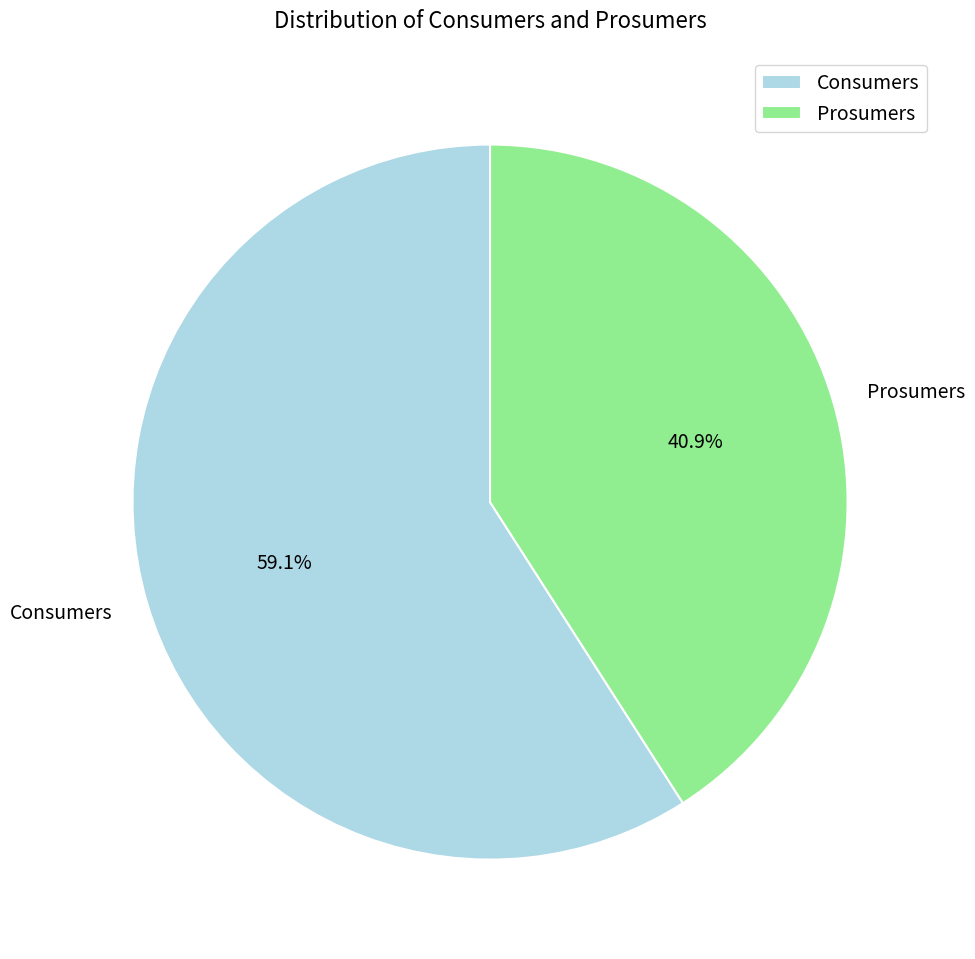

What percentage do Prosumers and Consumers together represent?

100.0%